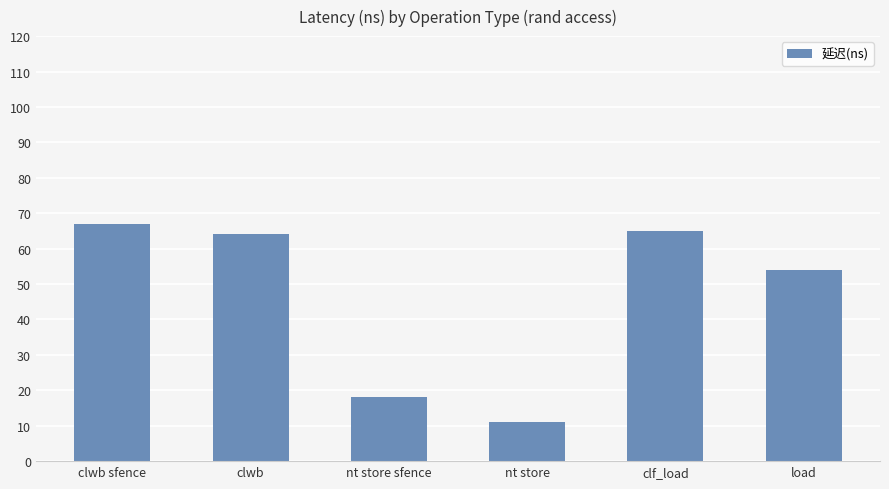

What is the maximum value shown in the chart?

67